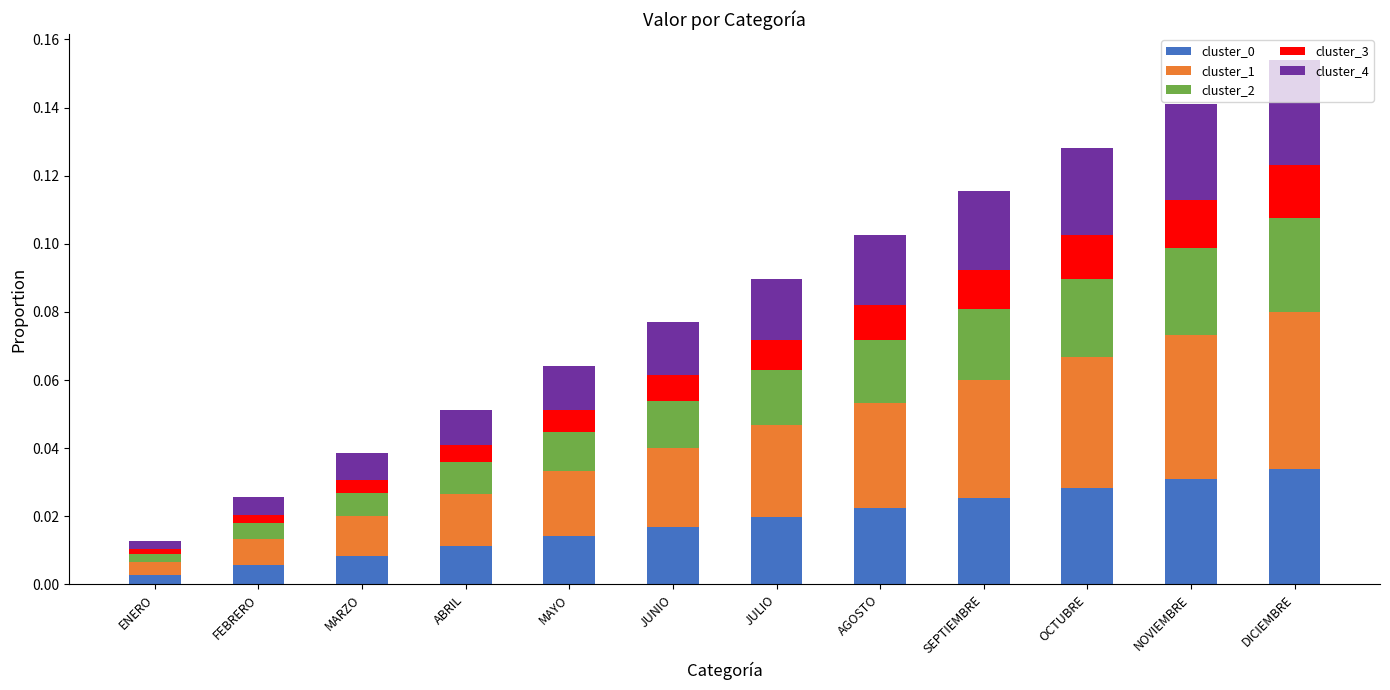

The value of cluster_0 at SEPTIEMBRE is 0.0. True or false?

True